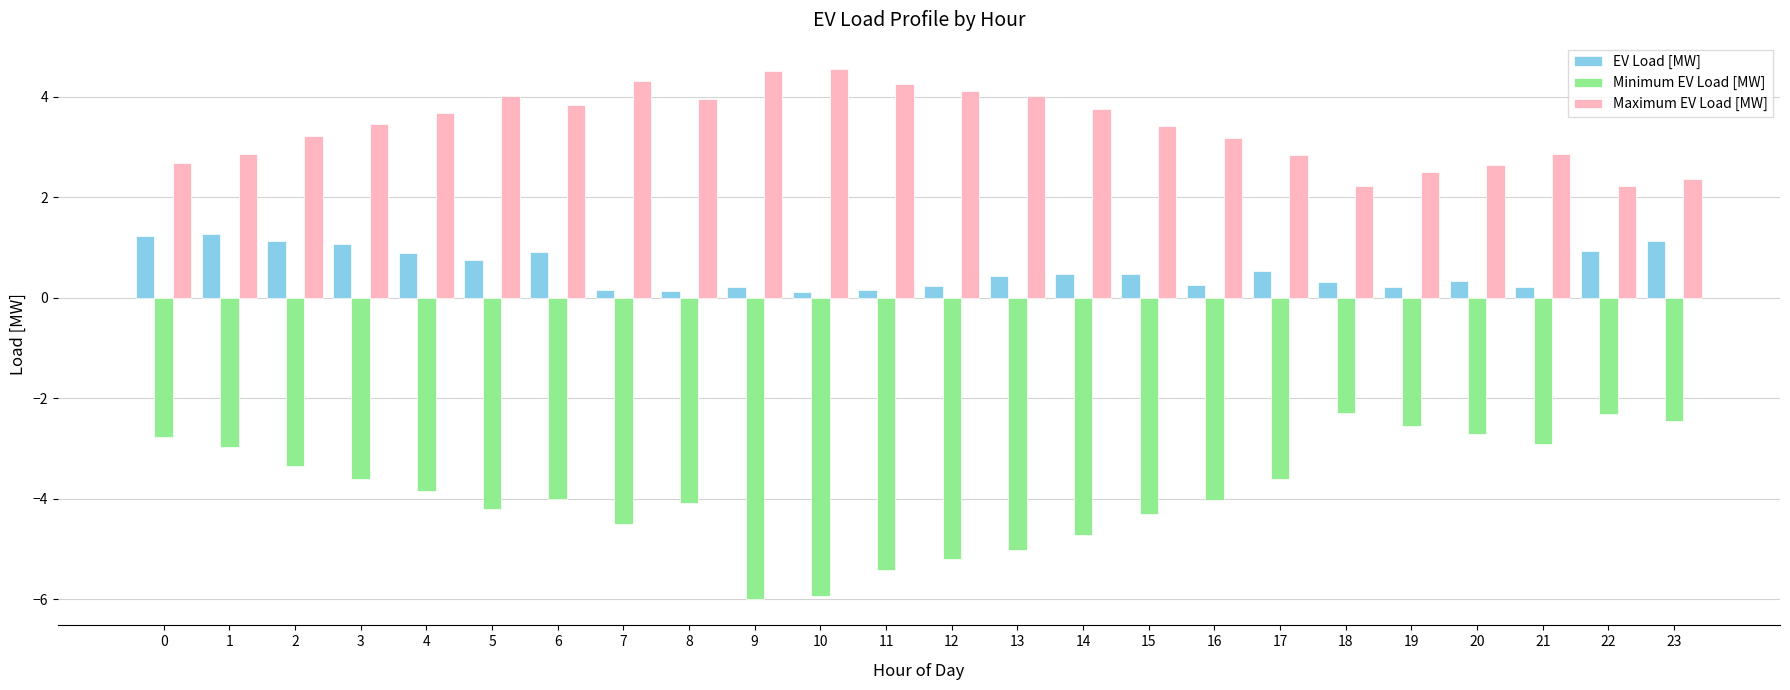

What is the sum of the EV Load [MW] values at 0 and 23?

2.4